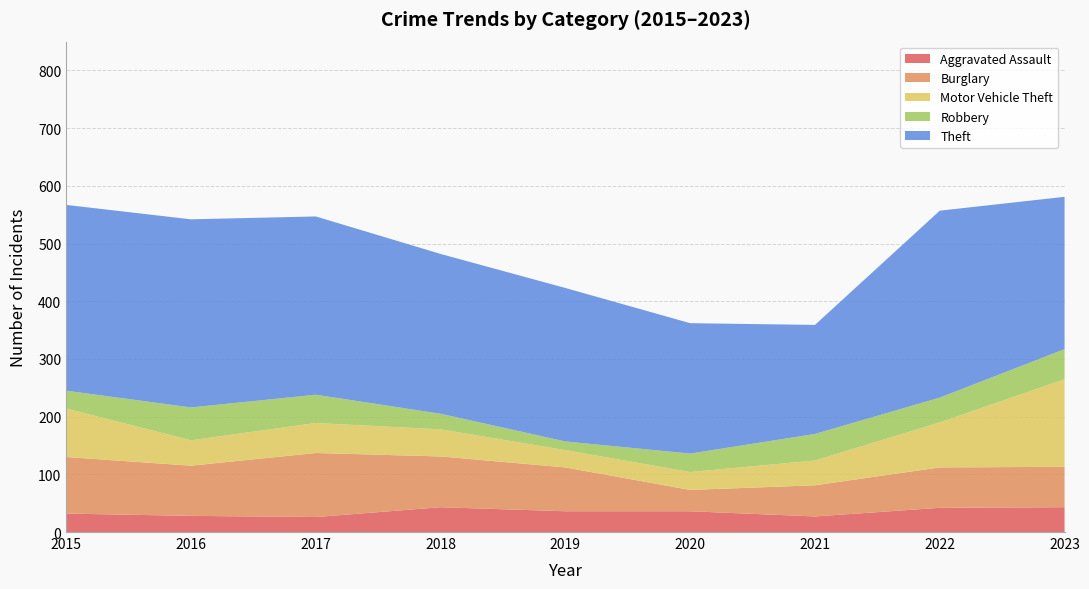

Reading left to right, extract all data points from this chart.

Aggravated Assault: 32	28	26	43	36	36	27	42	43
Burglary: 98	87	111	88	76	37	54	70	70
Motor Vehicle Theft: 84	44	52	47	30	31	43	78	152
Robbery: 31	57	49	27	15	32	46	43	52
Theft: 322	326	309	277	266	226	189	324	264